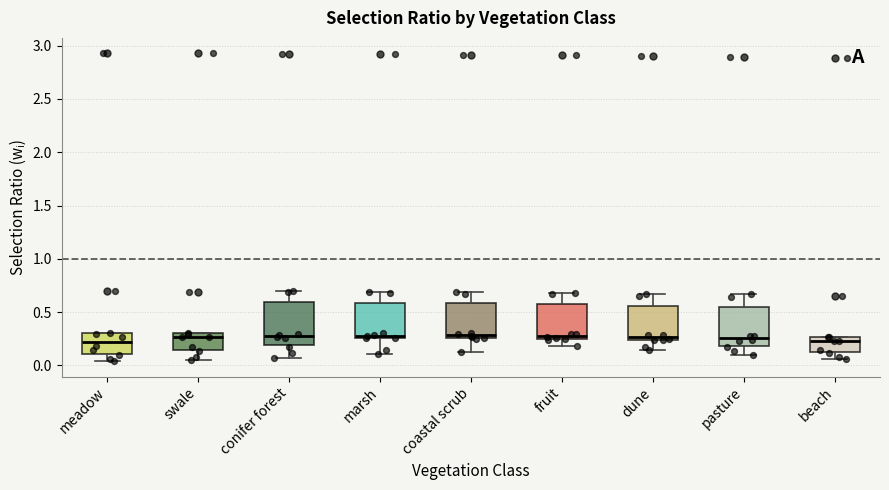

Reading left to right, transcribe this box plot: for each box, give where its median line is, the range the box spans, and where its two whiskers end, as read against the y-axis. The values are not printed on the chart, so give them approximately, as read against the axis.

meadow: median 0.20, box 0.10 to 0.30, whiskers 0.05 to 0.30
swale: median 0.25, box 0.15 to 0.30, whiskers 0.05 to 0.30
conifer forest: median 0.25, box 0.20 to 0.60, whiskers 0.05 to 0.70
marsh: median 0.30, box 0.25 to 0.60, whiskers 0.10 to 0.70
coastal scrub: median 0.30, box 0.25 to 0.60, whiskers 0.15 to 0.70
fruit: median 0.30, box 0.25 to 0.55, whiskers 0.20 to 0.70
dune: median 0.25 (just above the box's lower edge), box 0.25 to 0.55, whiskers 0.15 to 0.65
pasture: median 0.25, box 0.20 to 0.55, whiskers 0.10 to 0.65
beach: median 0.25 (just below the box's upper edge), box 0.10 to 0.25, whiskers 0.05 to 0.25